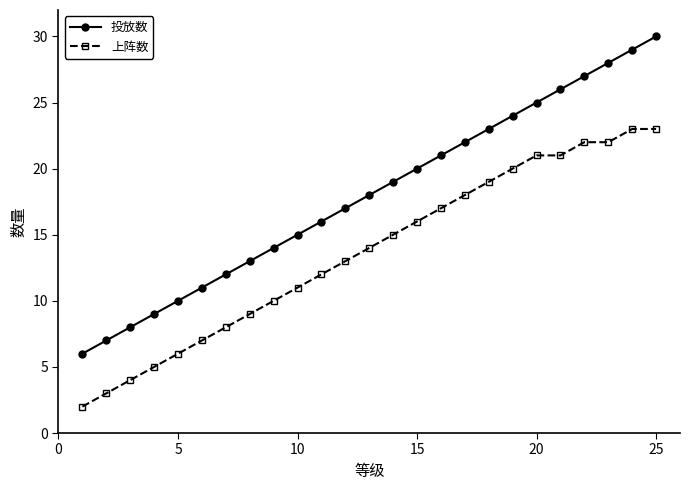

True or false: 投放数 and 上阵数 intersect in this chart.

False